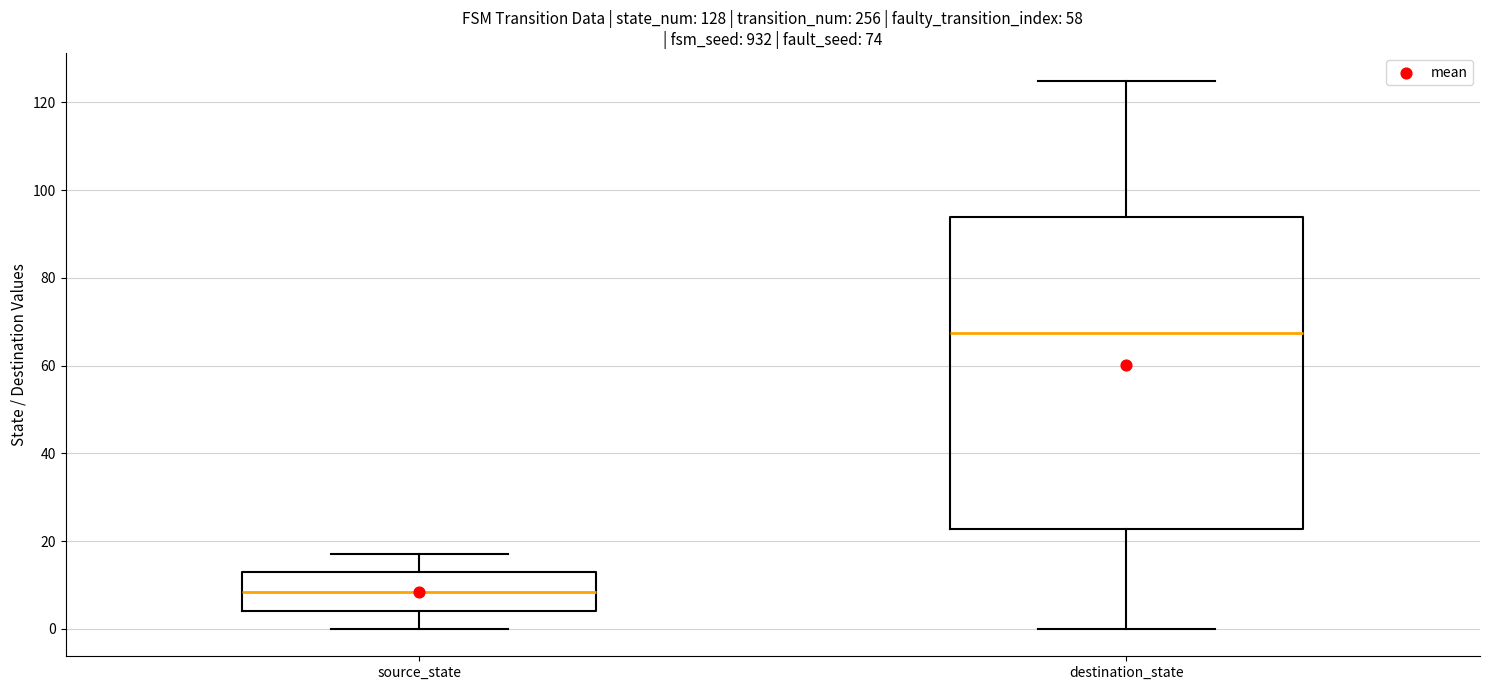

Which box is the tallest, from its lower edge to its upper edge?

destination_state